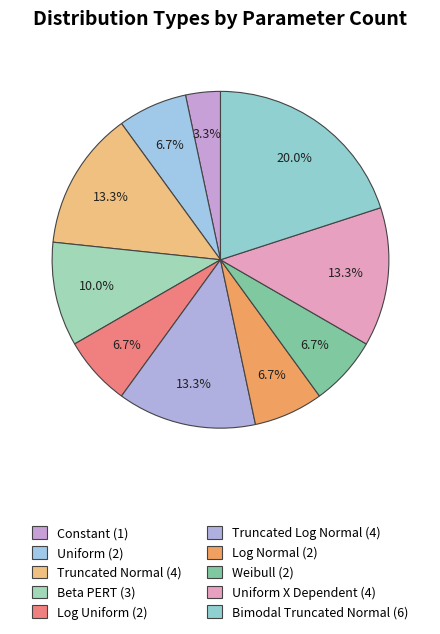

How many slices are in this pie chart?

10